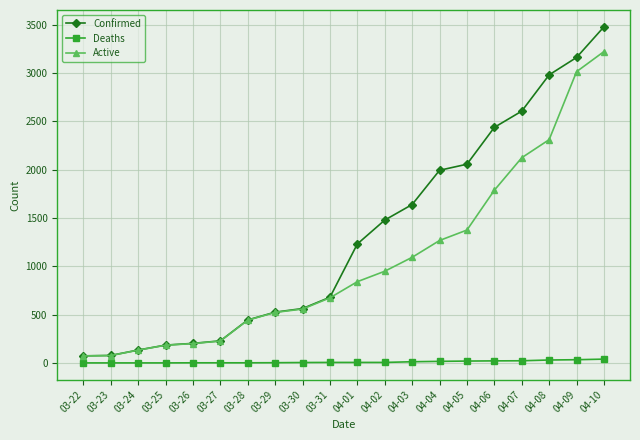

True or false: Active has more than 2 points higher than both neighbors.

False